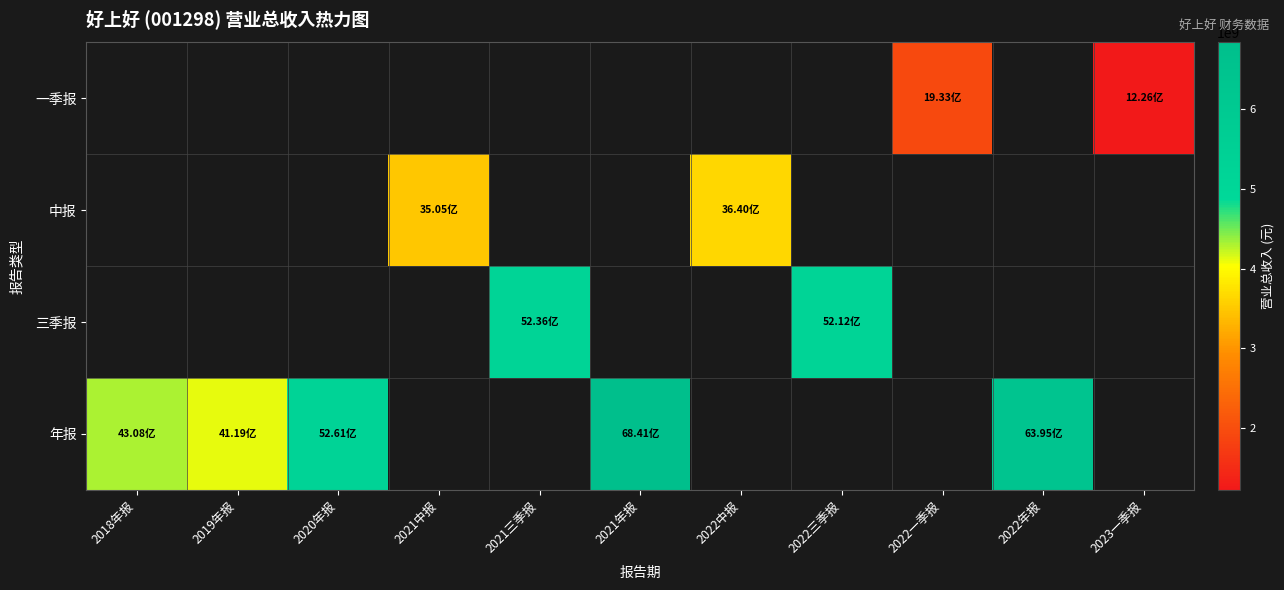

Is the value of 一季报 at 2023一季报 greater than the value of 中报 at 2022三季报?

No